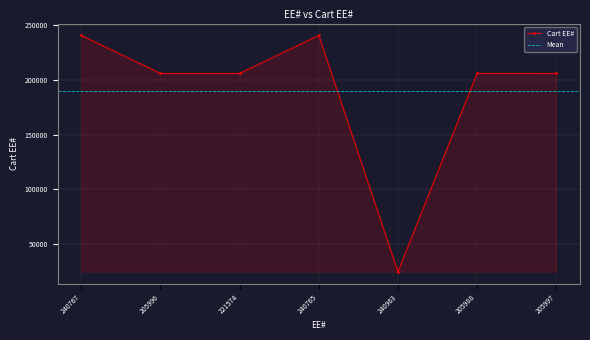

Does the chart have visible grid lines?

Yes